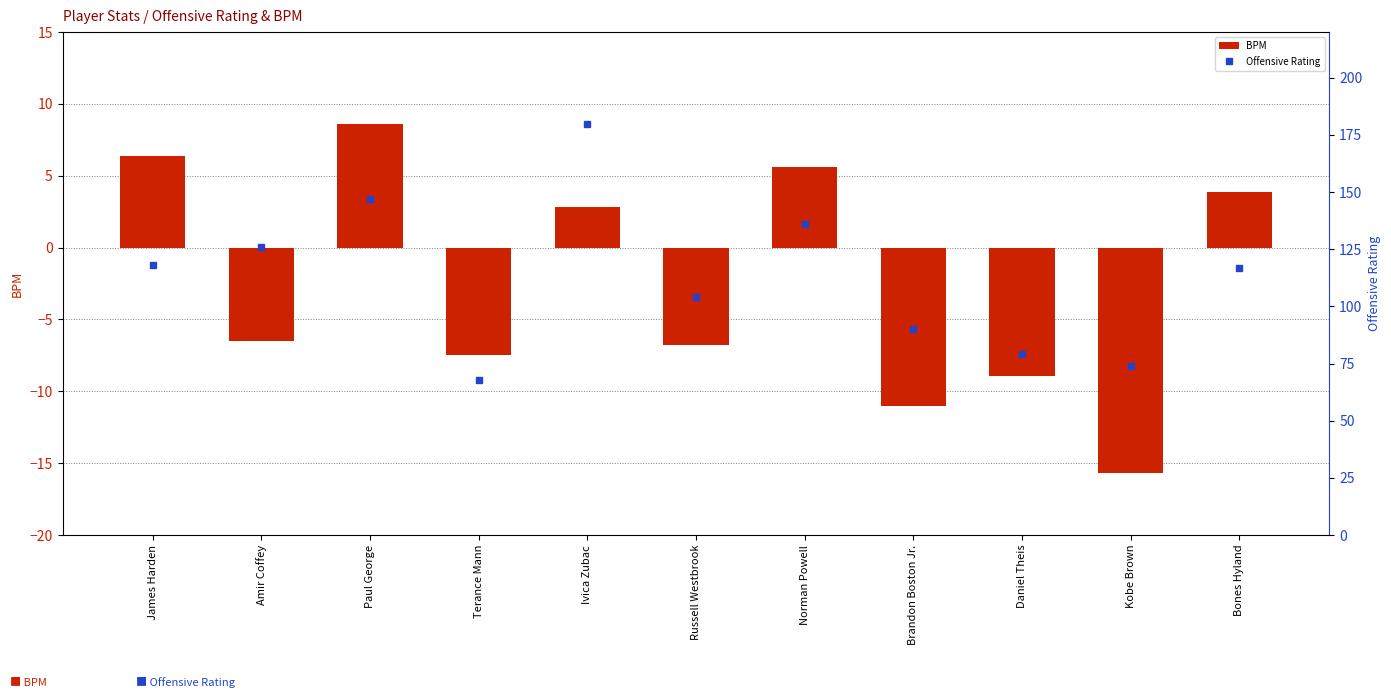

How many series are shown in this chart?

2